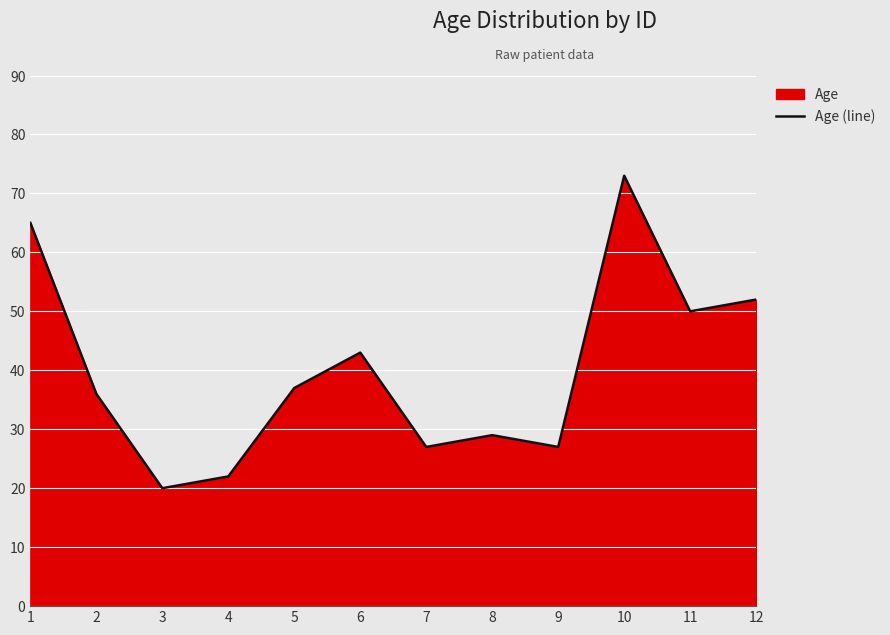

Approximately how many times larger is the value at 10 compared to 8?

2.5